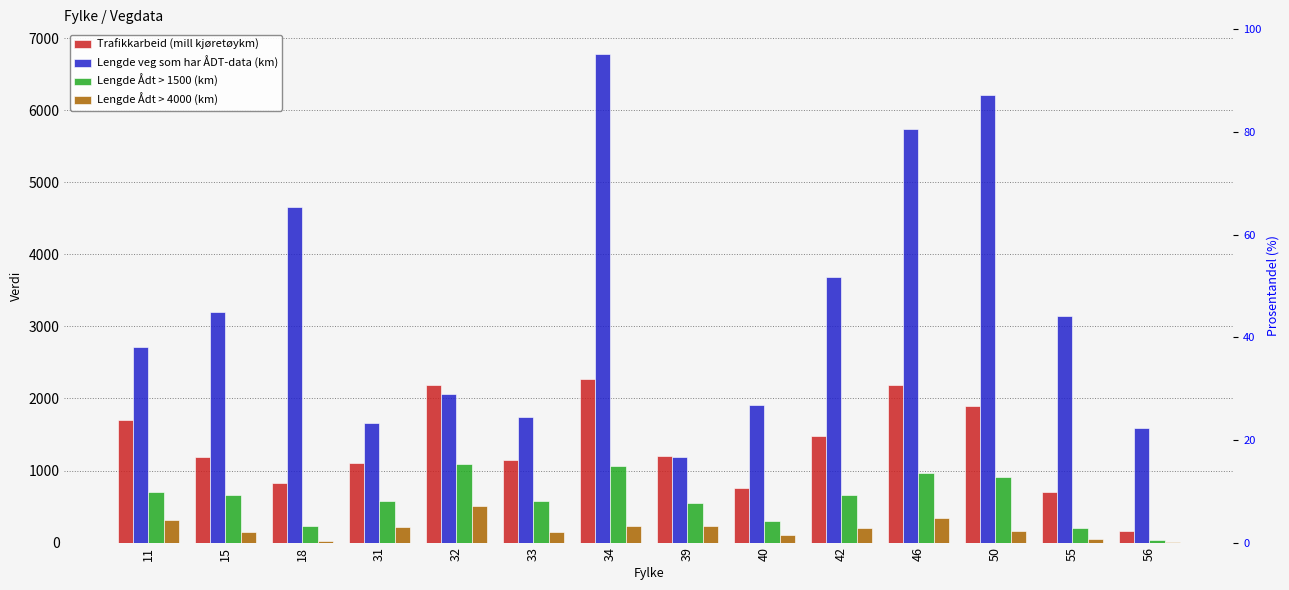

At 31, list the series in order from smallest to largest.

Lengde Ådt > 4000 (km), Lengde Ådt > 1500 (km), Trafikkarbeid (mill kjøretøykm), Lengde veg som har ÅDT-data (km)